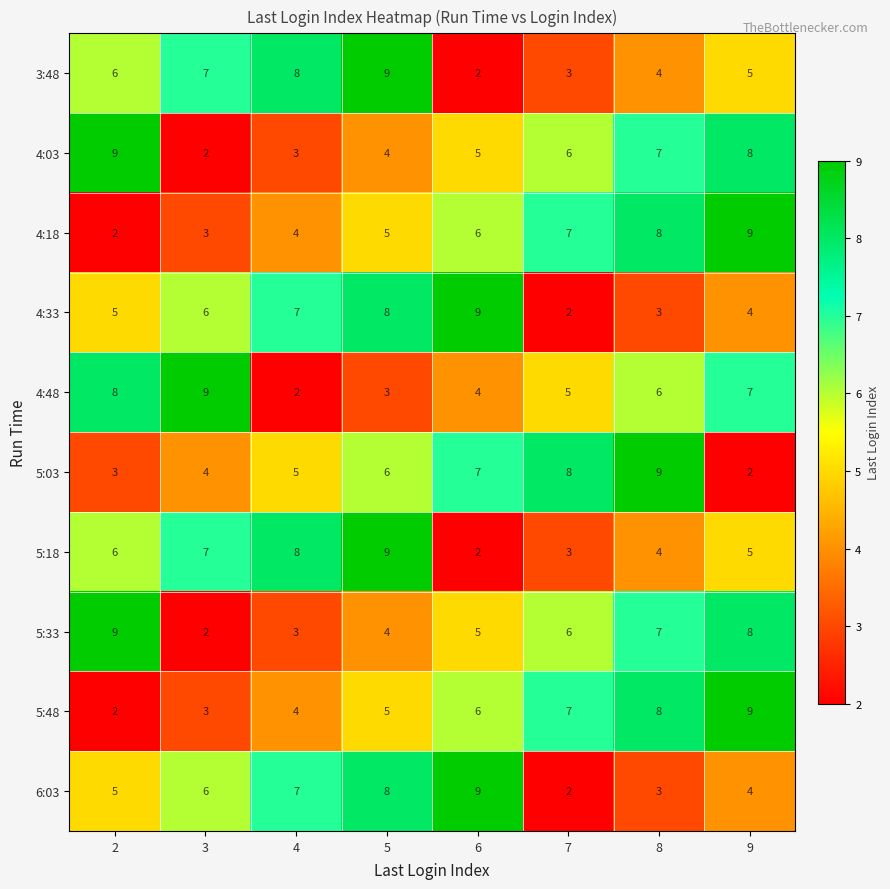

What is the maximum value shown in the chart?

9